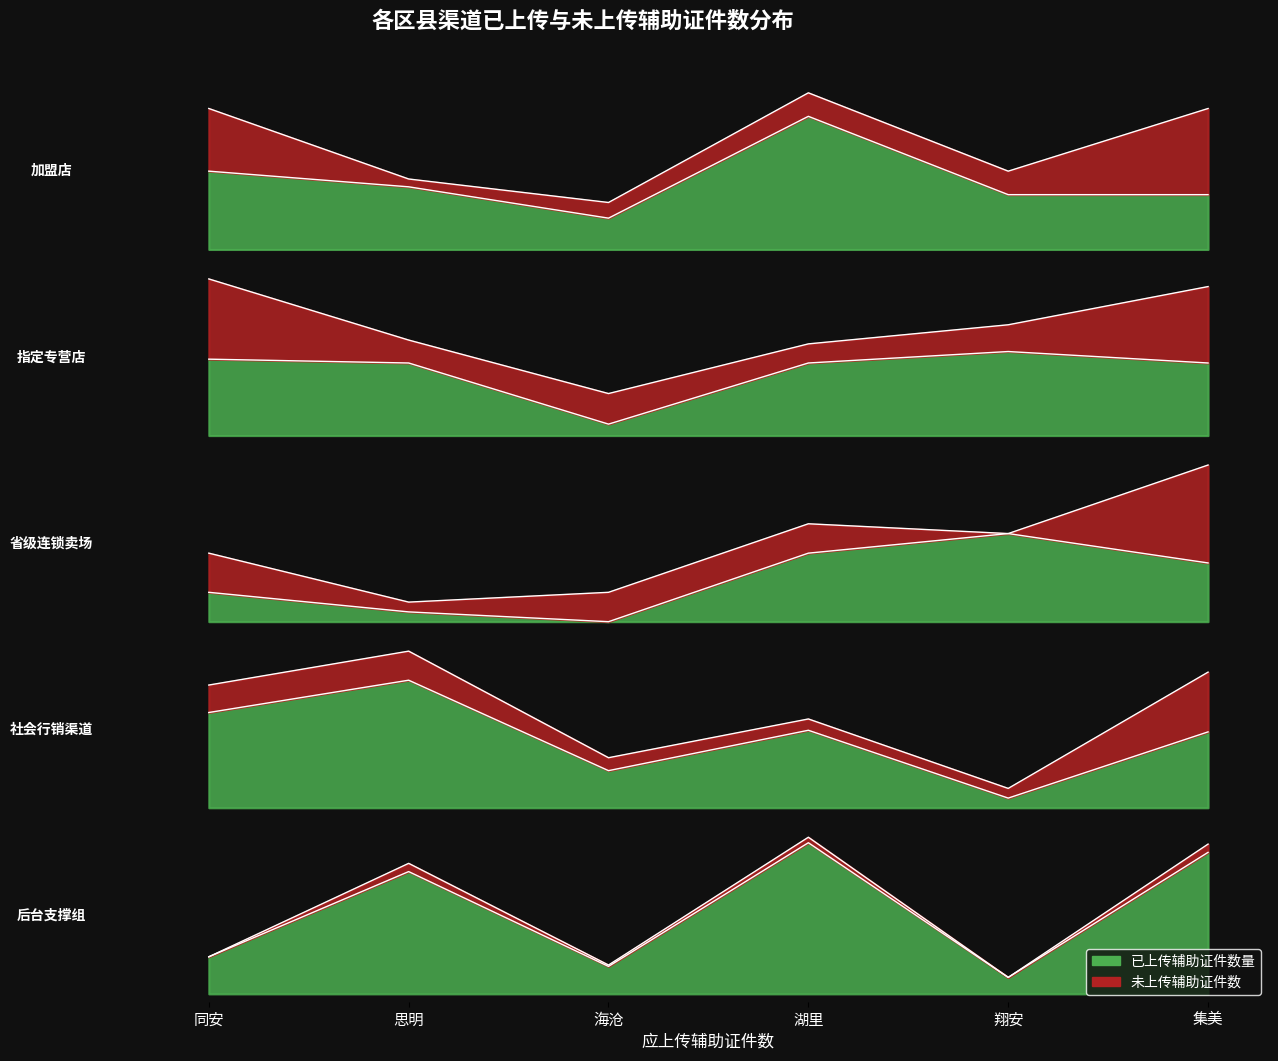

What position from the right is 湖里?

3